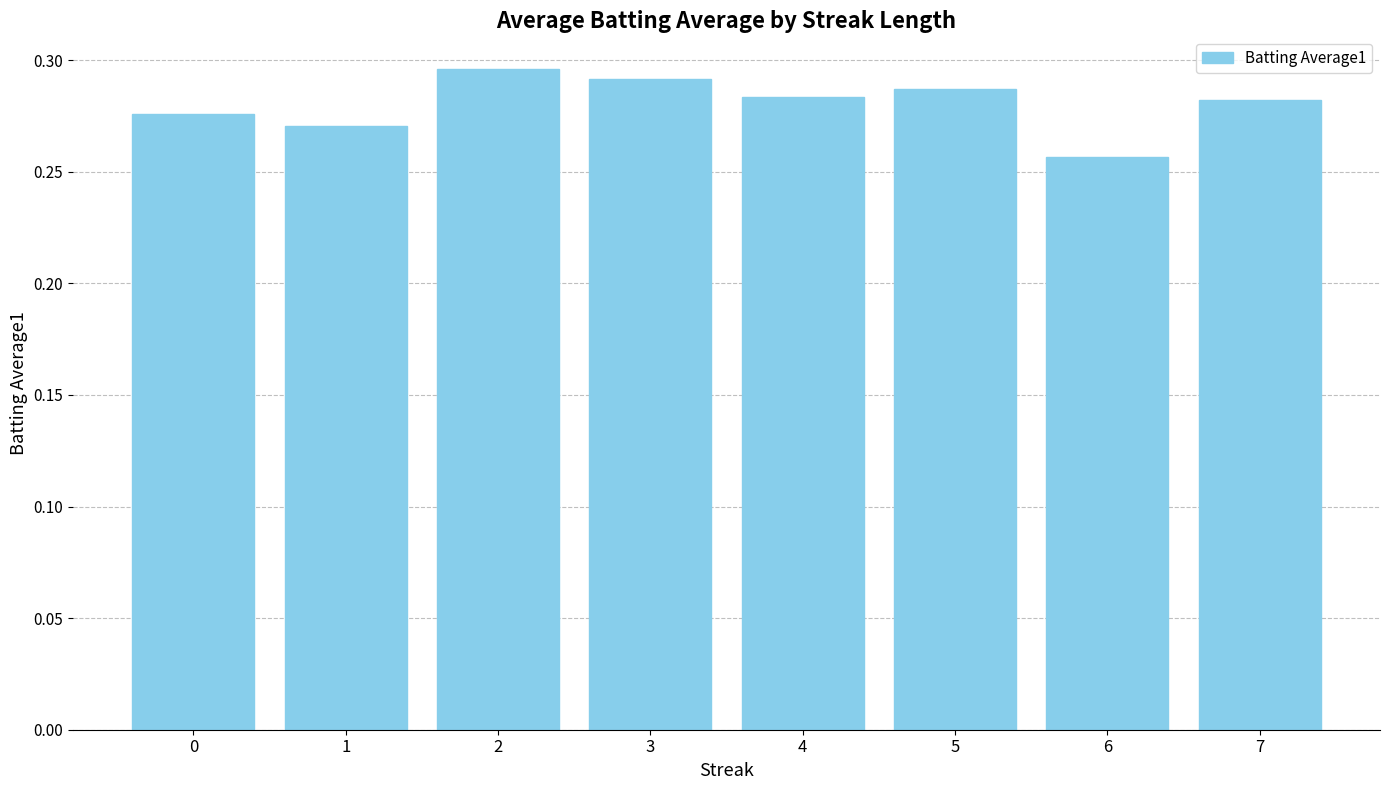

The value at 1 is 0.2. True or false?

False